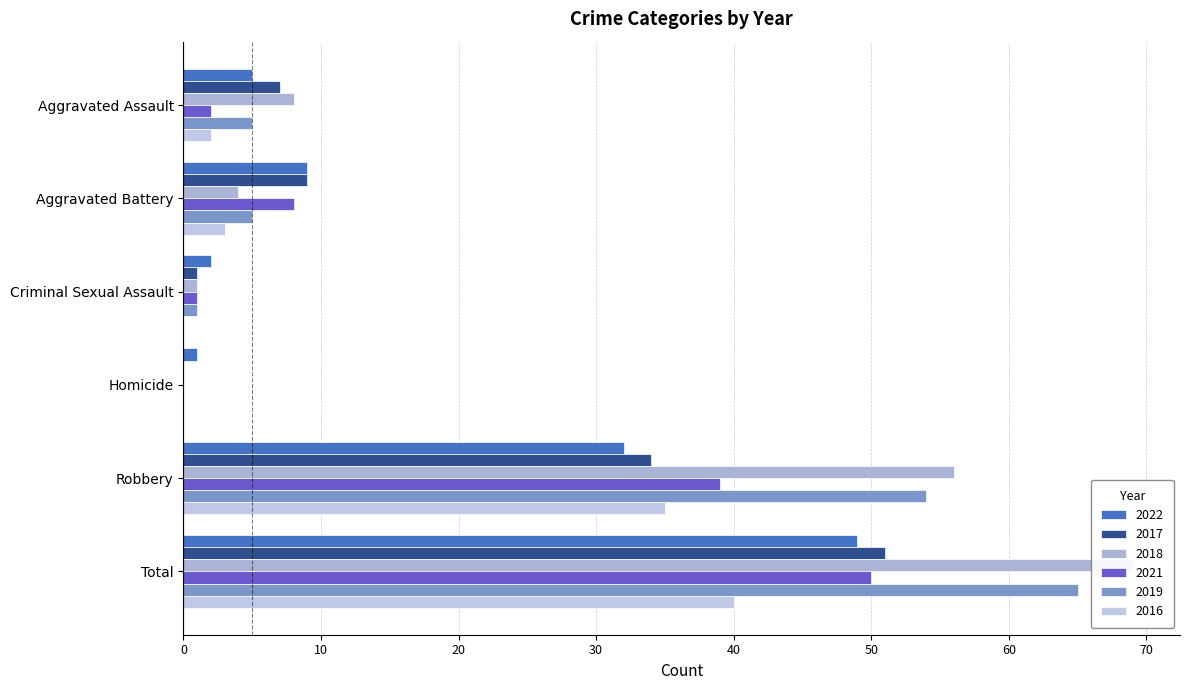

At how many categories does at least one series exceed 49?

2